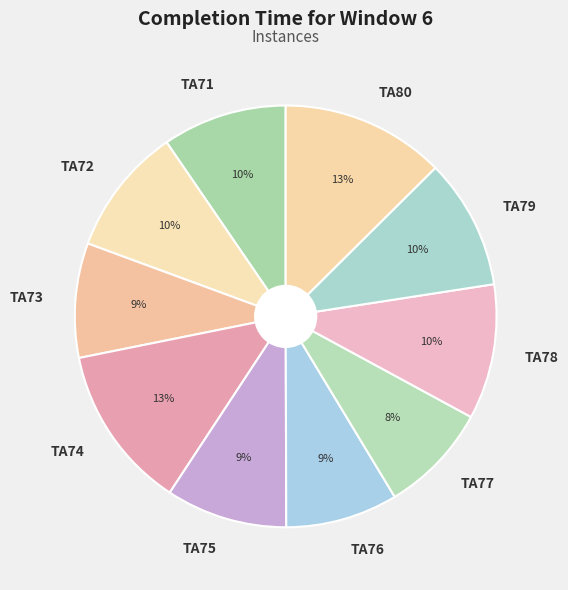

To the nearest percent, what is the average slice percentage?

10%